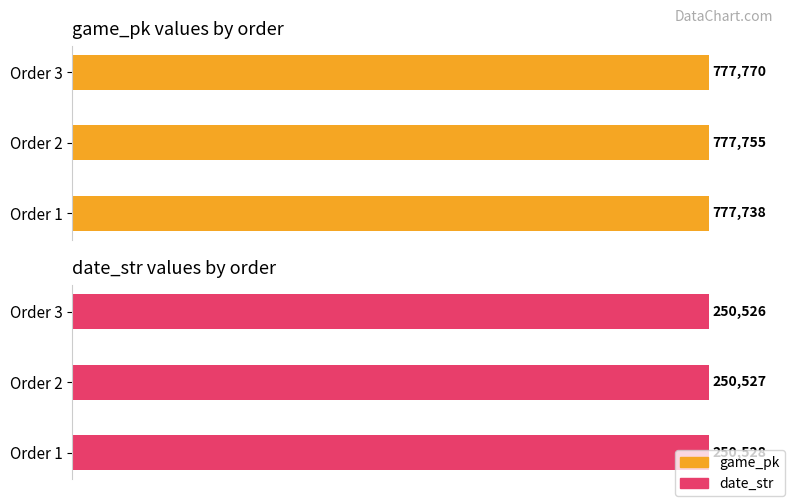

At which label does game_pk reach its minimum?

1